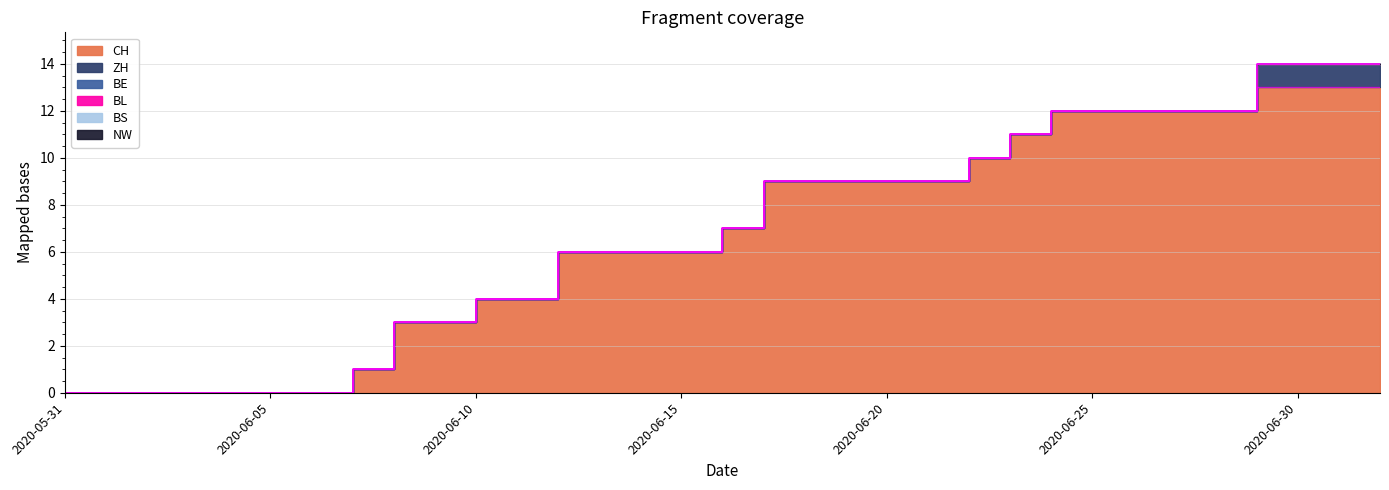

True or false: ZH and BL cross at least once.

False